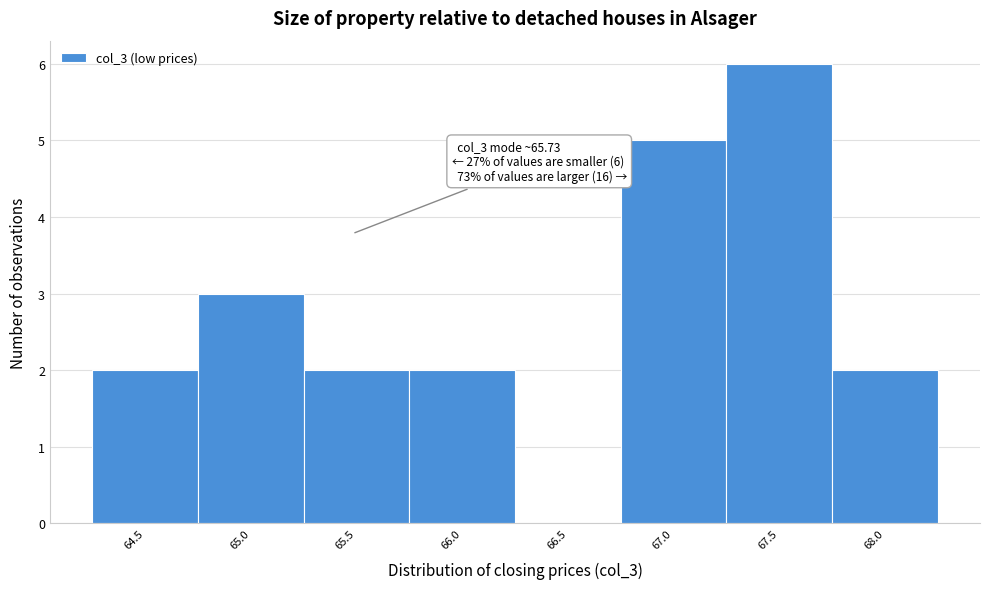

Reading right to left, list all the values displayed in this chart.

68.0=2	67.5=6	67.0=5	66.5=0	66.0=2	65.5=2	65.0=3	64.5=2